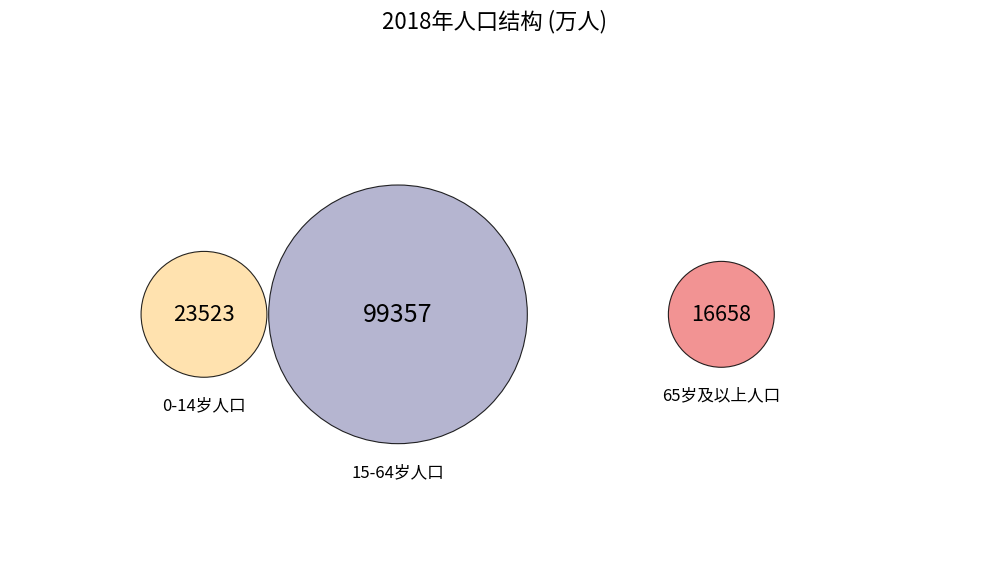

What is the smallest slice in the pie chart?

65岁及以上人口